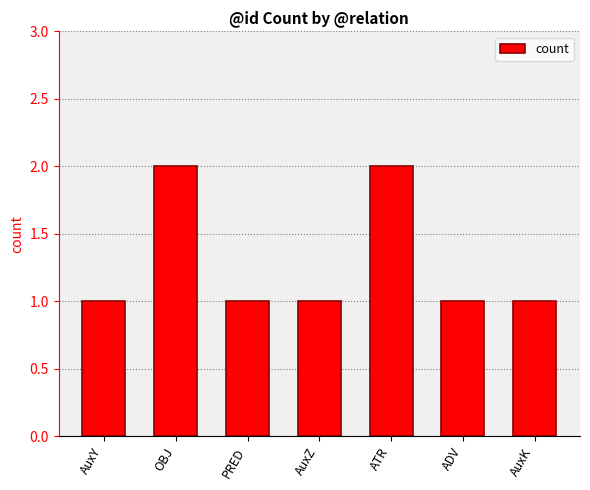

What is the ratio of the value at AuxY to the value at AuxZ?

1.0